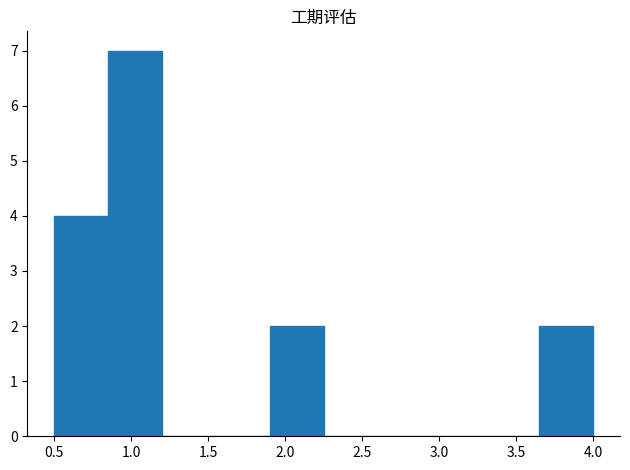

What is the height of the bar covering 0.50 to 0.85 on the x-axis? The values are not printed on the chart, so give them approximately, as read against the axis.

4